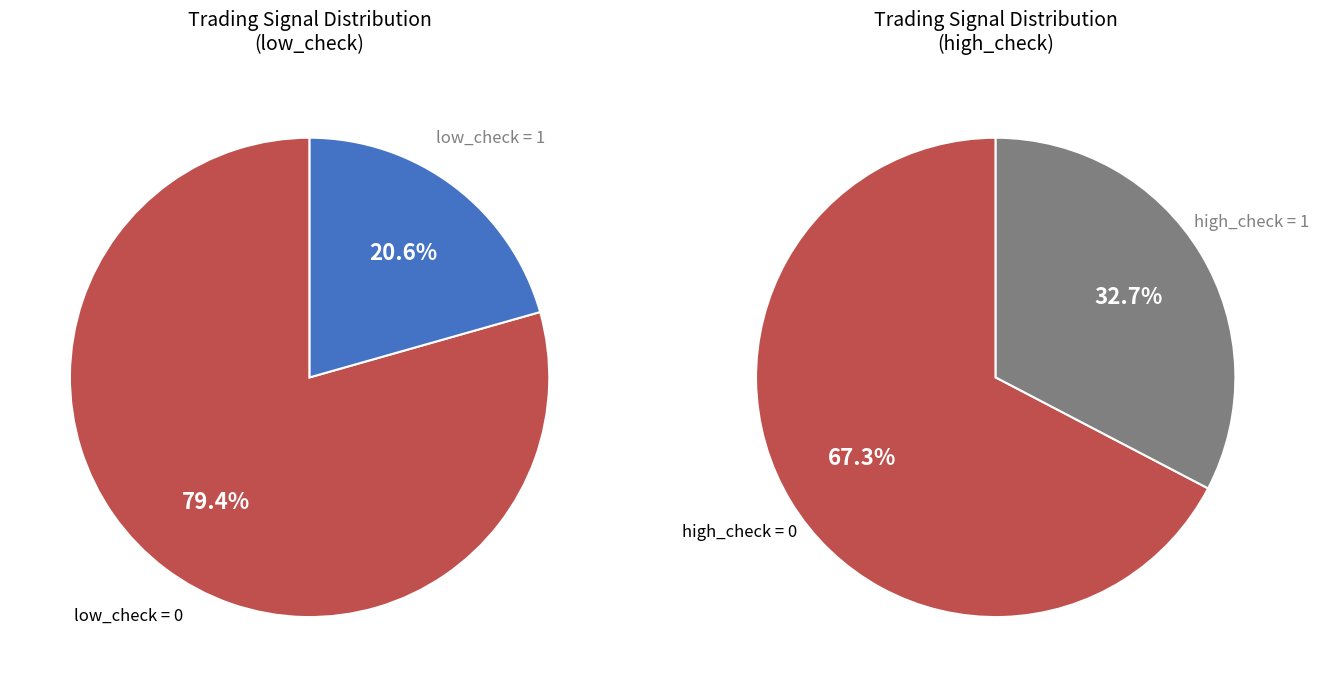

To the nearest percent, what portion does low_check=0 represent?

79%